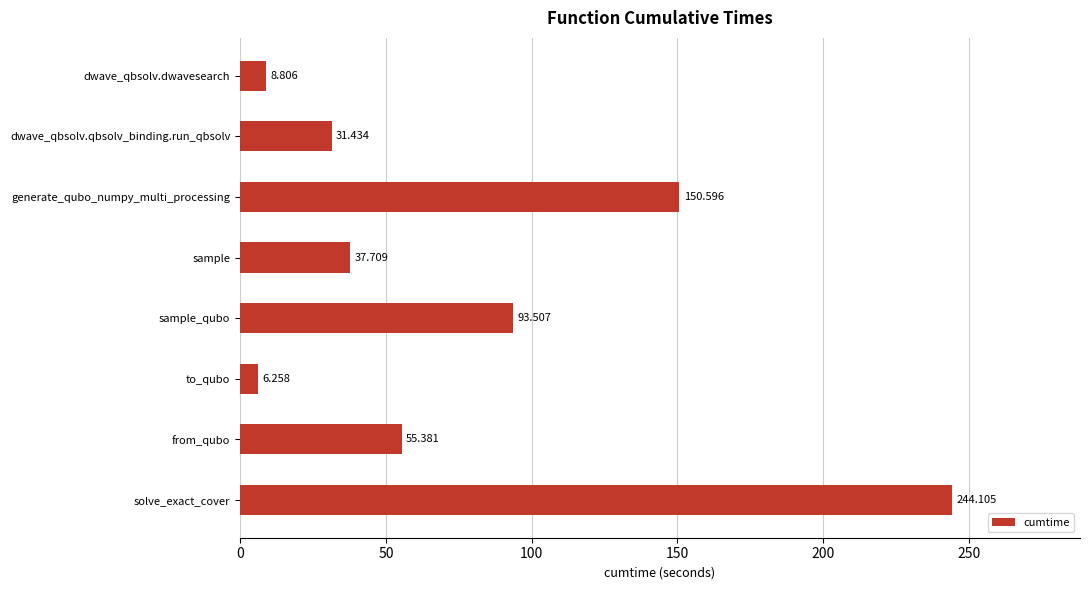

What is the label of the 3rd bar from the bottom?

to_qubo